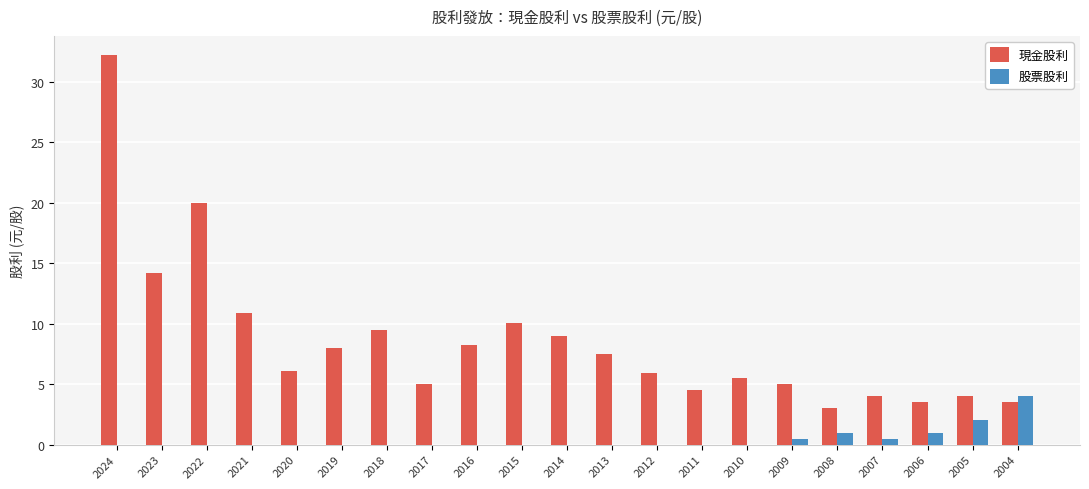

At which label does 股票股利 reach its peak?

2004